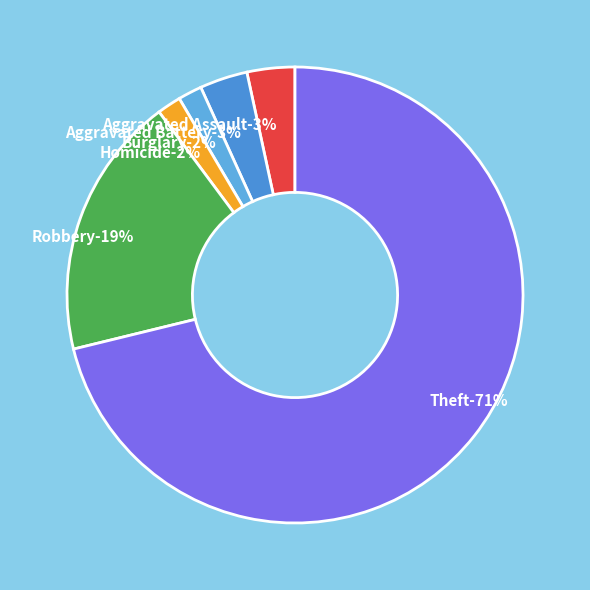

Which slice represents more than half of the pie?

Theft